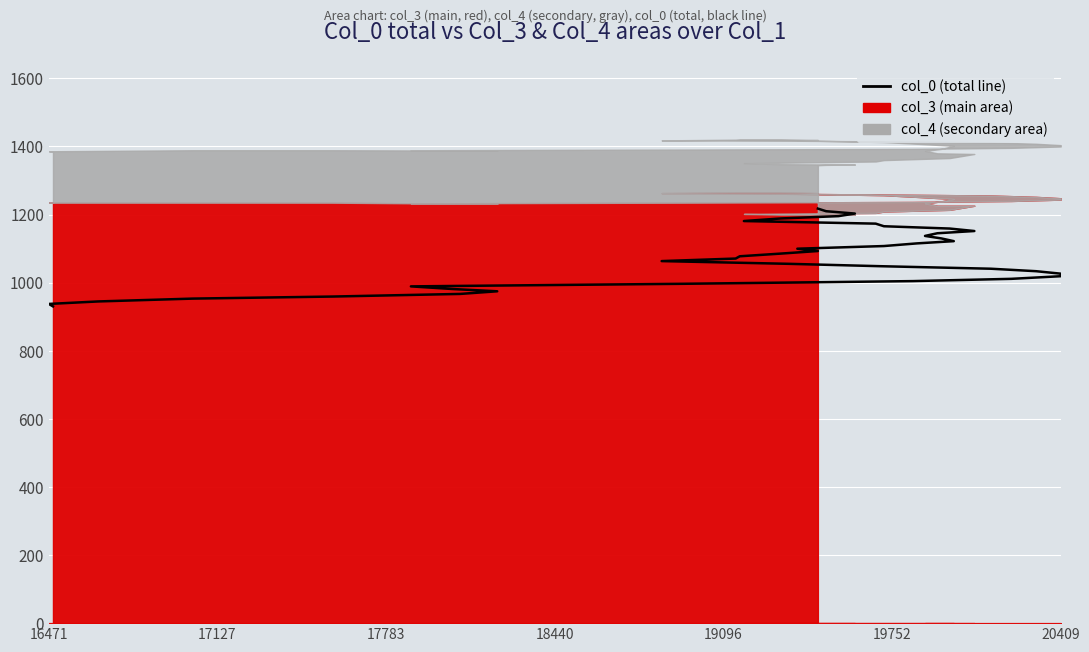

The value at 31 is 703.9. True or false?

False